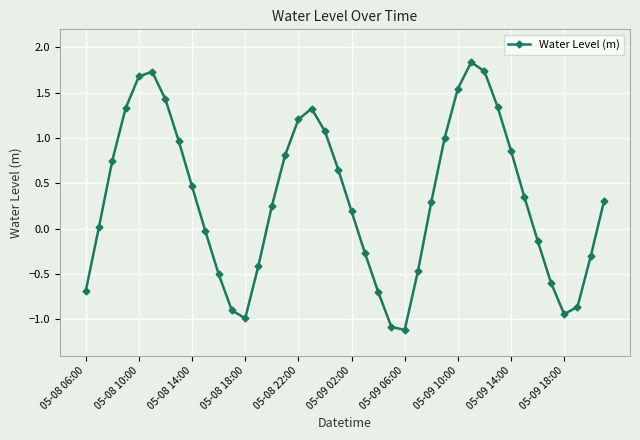

What is the value of the 14th point from the left?

-0.4